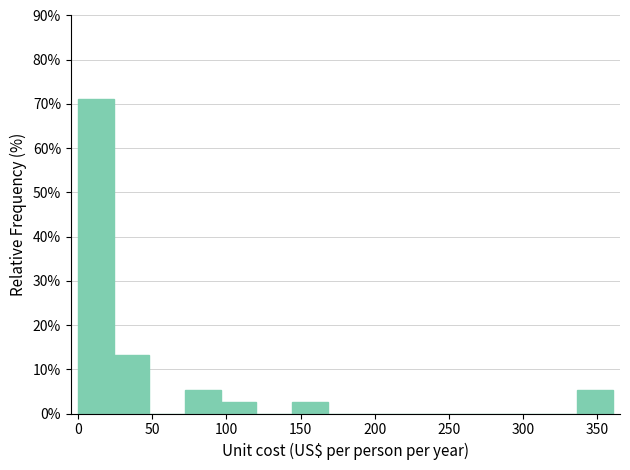

How tall is the bar that spans 0 to 25 on the x-axis? Neither the bar edges nor the heights are printed on the chart, so give them approximately, as read against the axes.

71